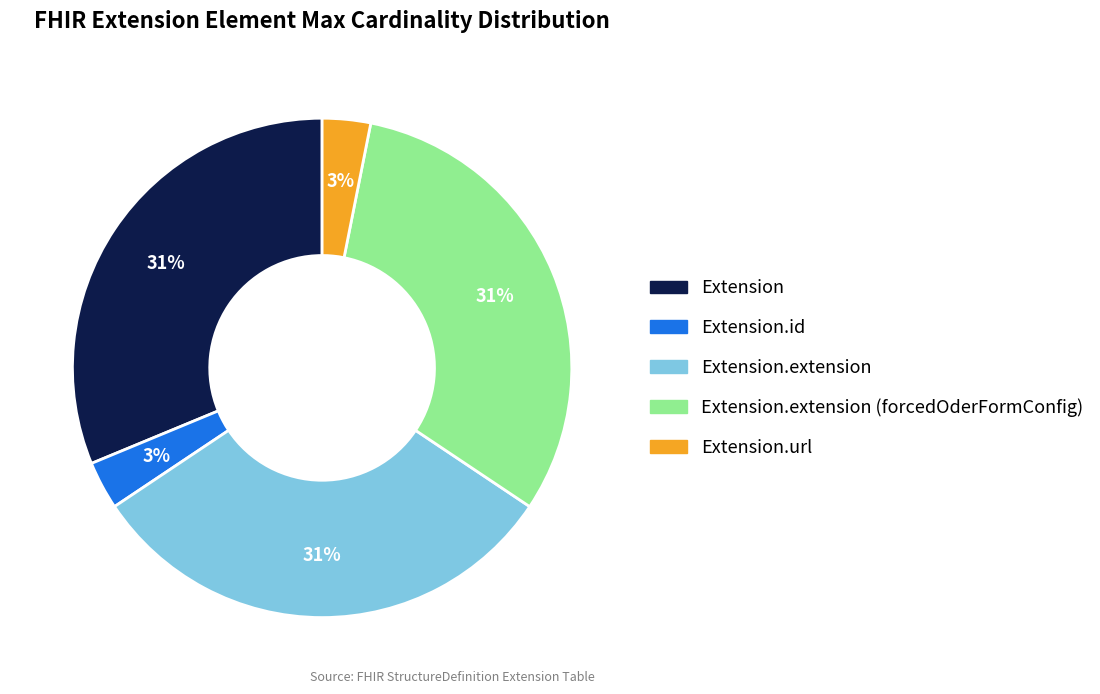

How many segments does this pie chart have?

5